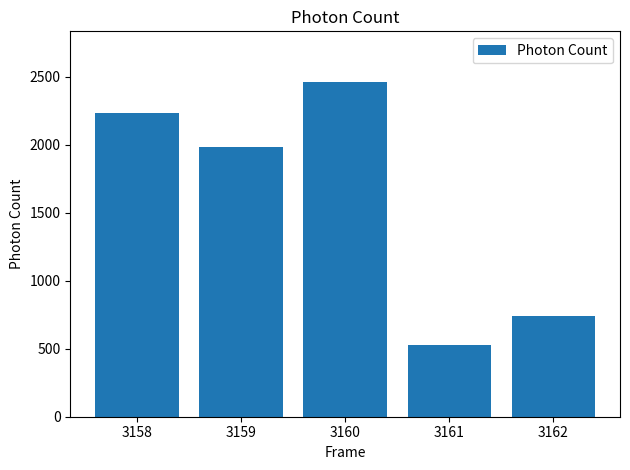

Rank the categories by value from highest to lowest.

3160, 3158, 3159, 3162, 3161